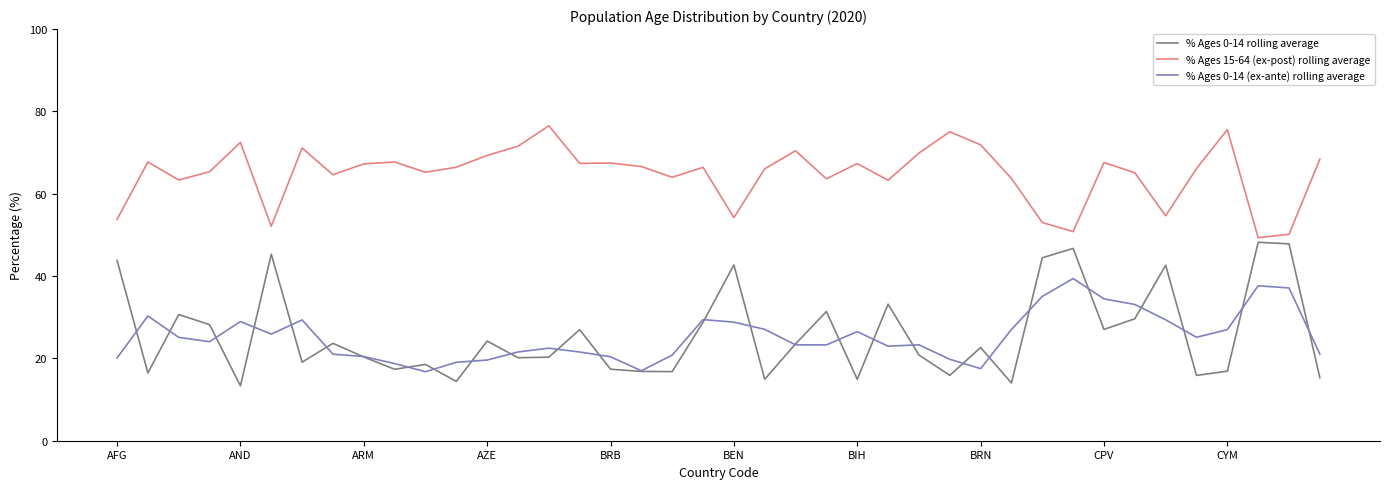

Which series has the largest total across all categories?

% Ages 15-64 (ex-post) rolling average